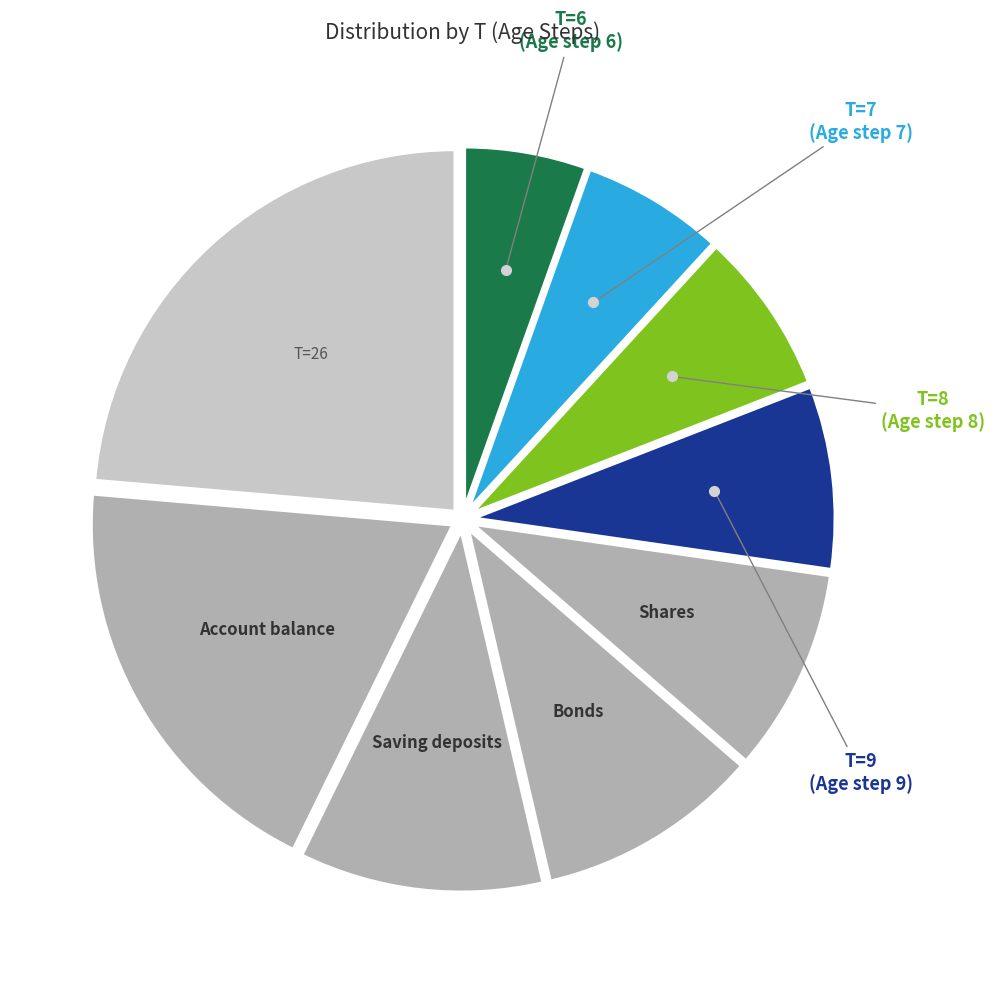

Is there any slice that represents more than half of the pie?

No